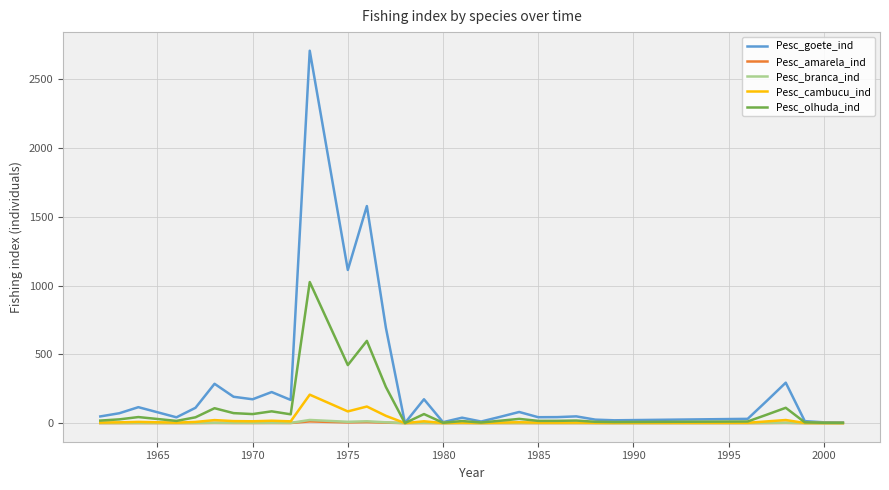

Which series has the largest range (max minus min)?

Pesc_goete_ind